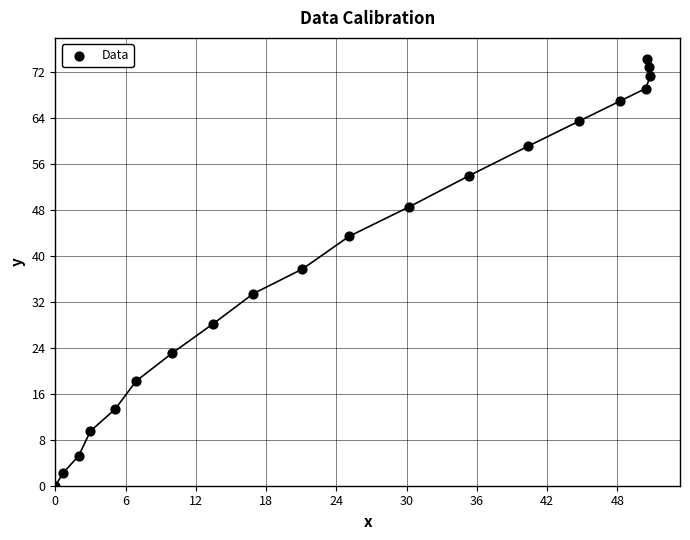

What is the range of Y values (max minus min)?

74.2